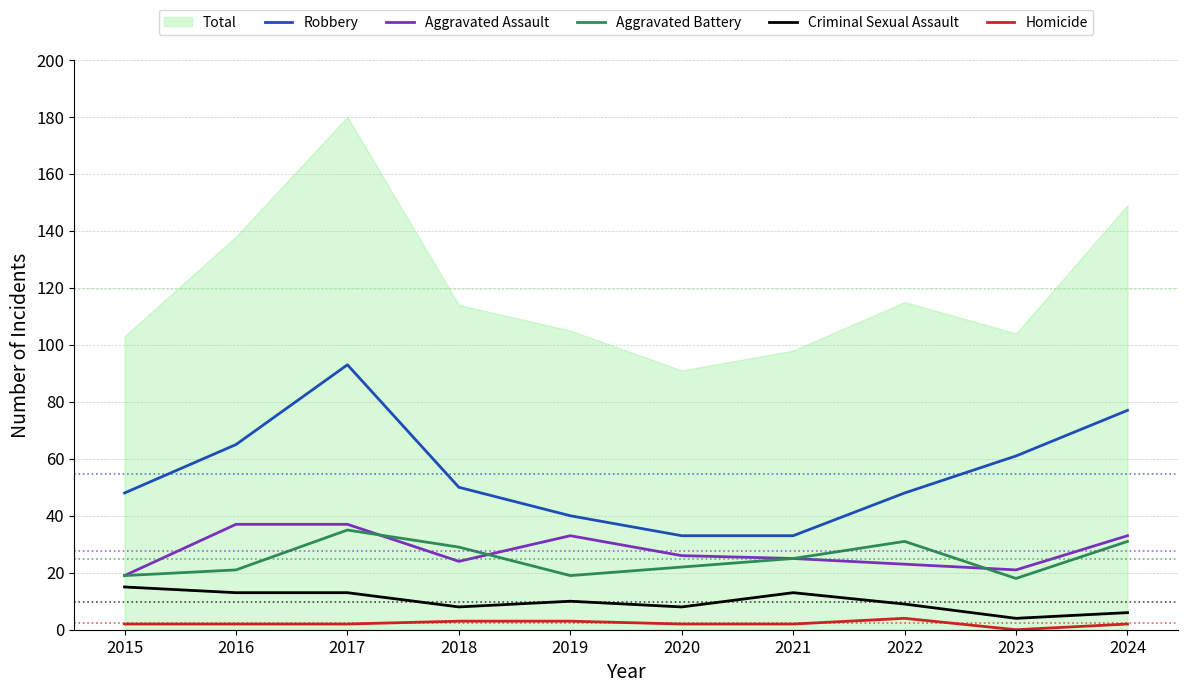

Is the value of Aggravated Battery at 2020 greater than the value of Aggravated Assault at 2019?

No